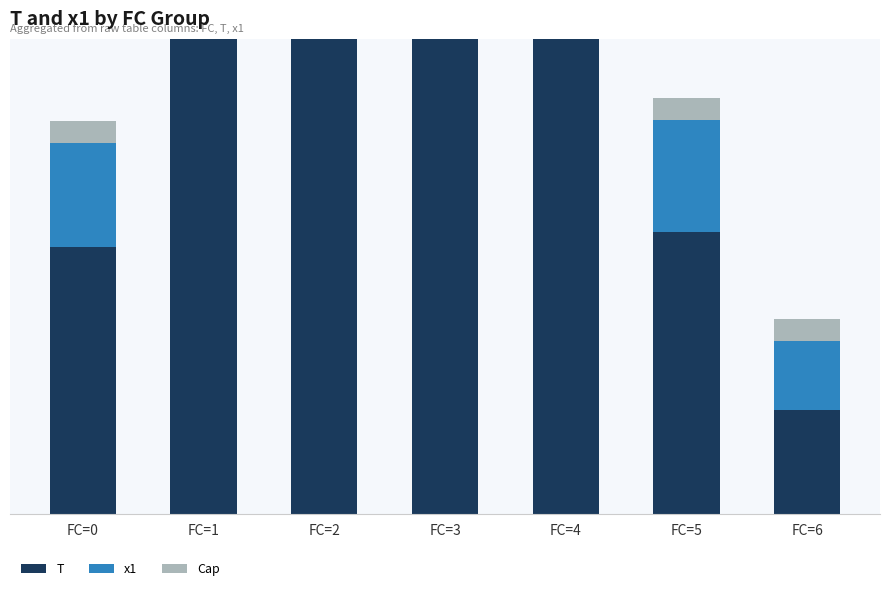

Count the number of categories in the chart.

7